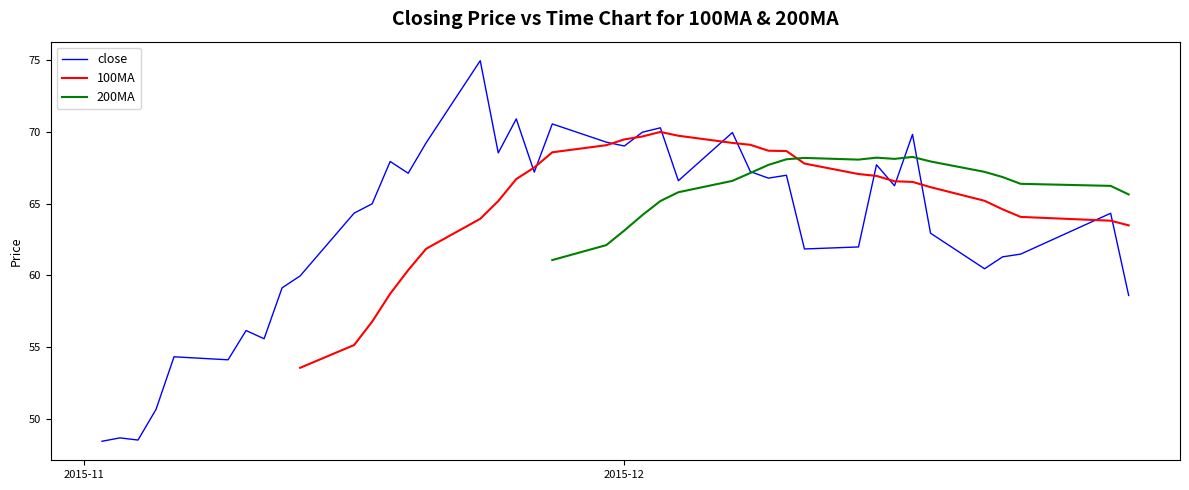

What is the maximum value for close?

75.0